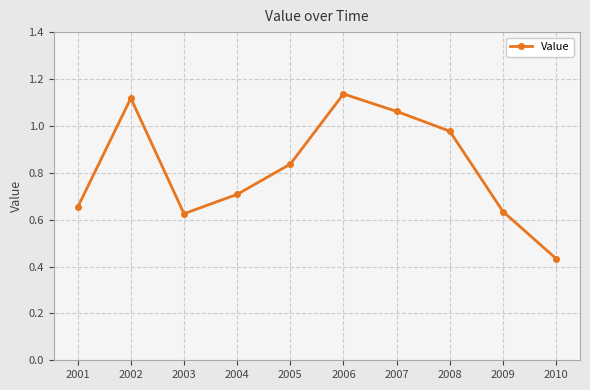

The chart shows a value of 0.7 at 2004. True or false?

True